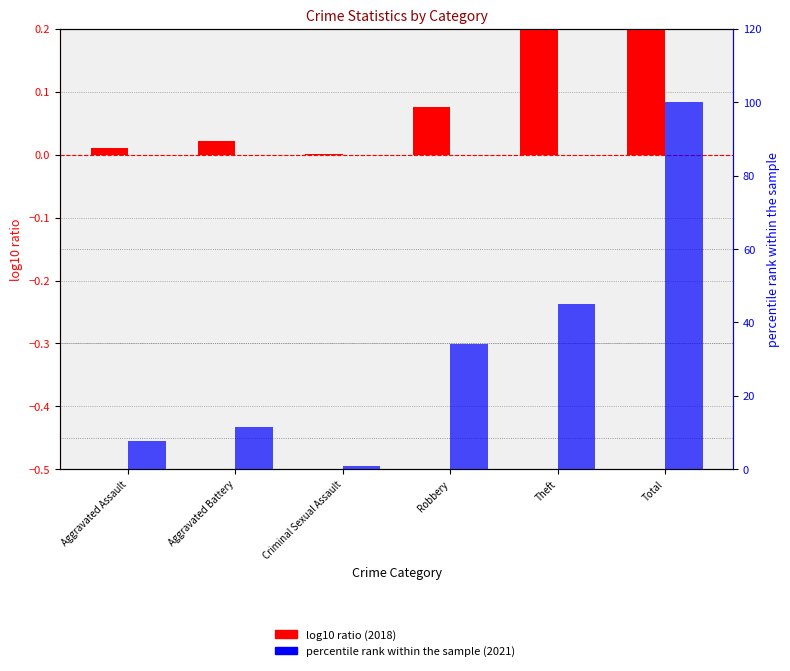

What is the difference between the highest and lowest values at Aggravated Assault?

7.7